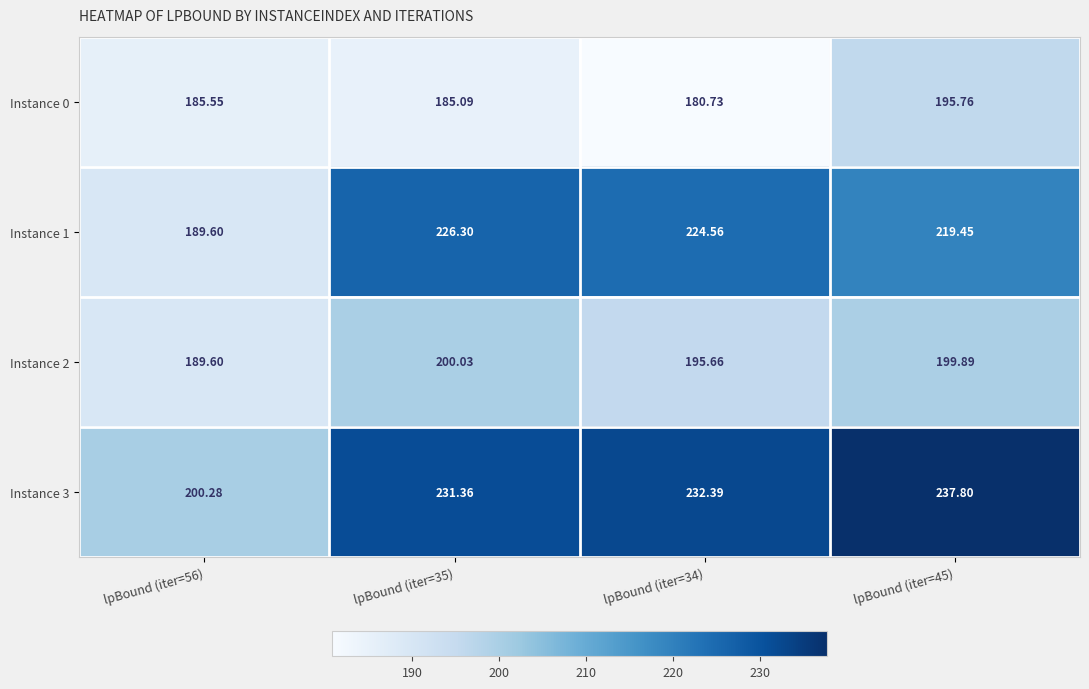

At how many categories does at least one series exceed 231?

3